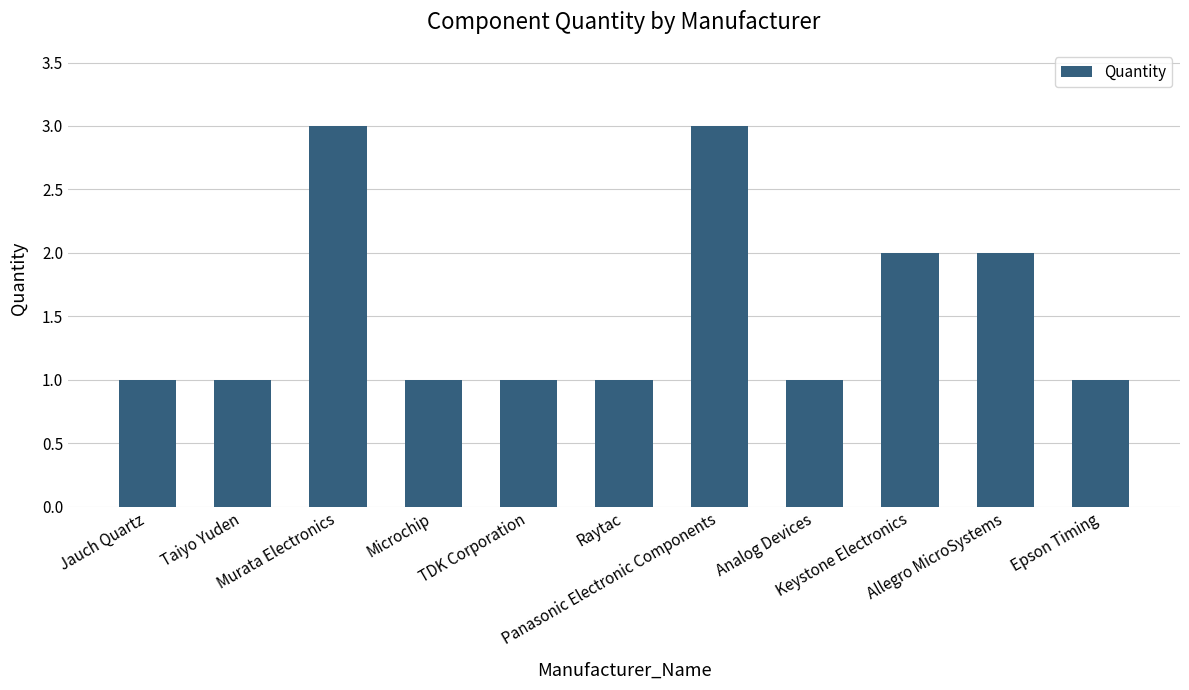

What is the value of the 5th bar from the left?

1